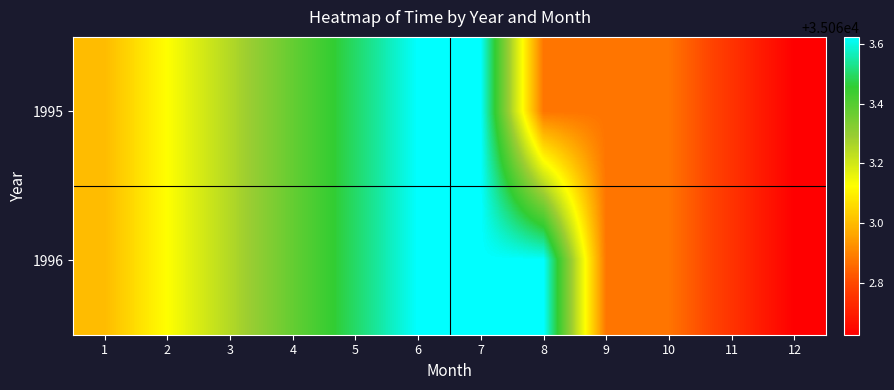

Which series has the largest total across all categories?

1996